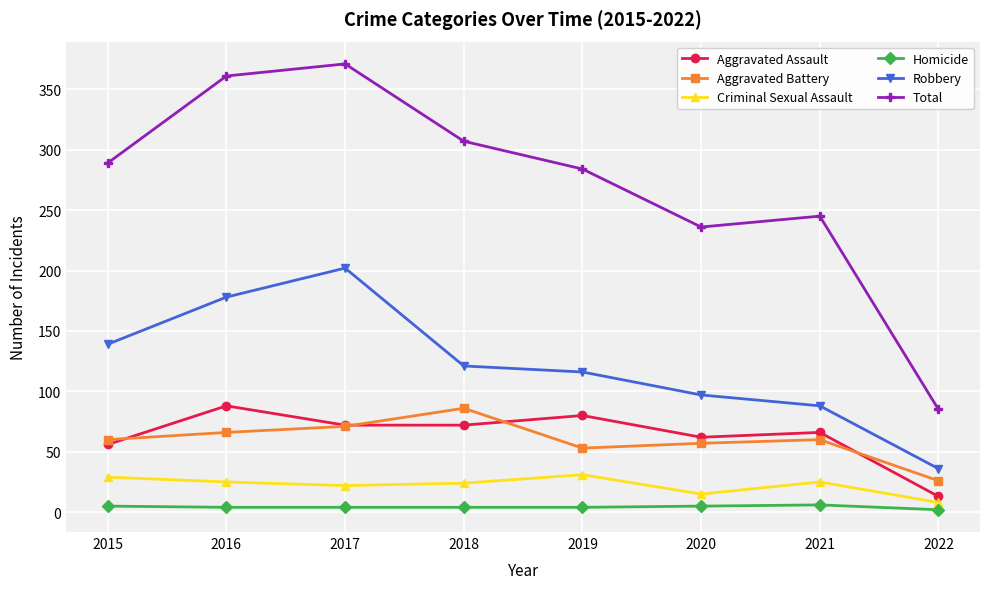

Which series has the largest total across all categories?

Total